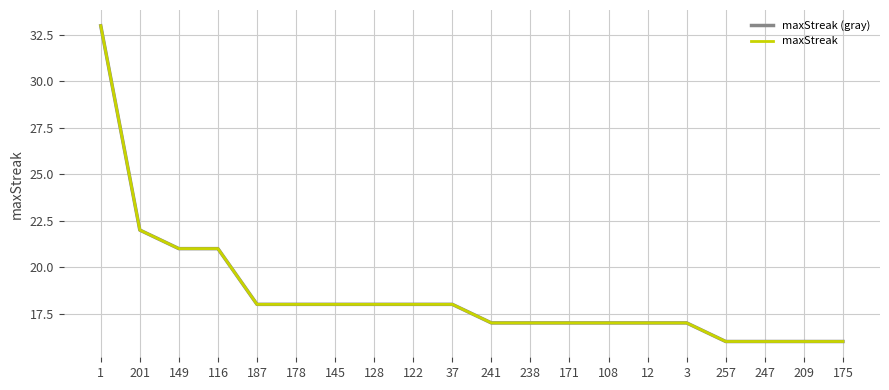

True or false: maxStreak (gray) and maxStreak cross at least once.

False